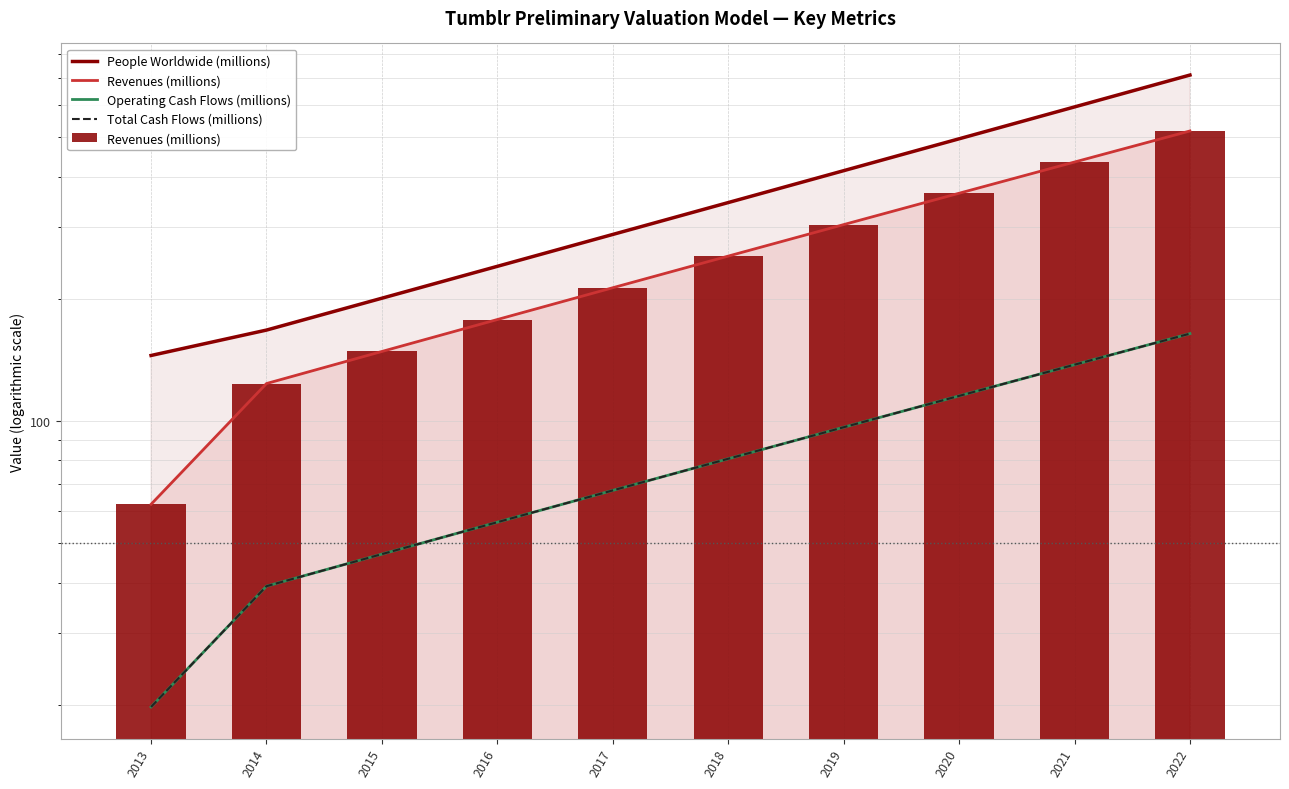

Which label corresponds to the smallest value in the chart?

2013